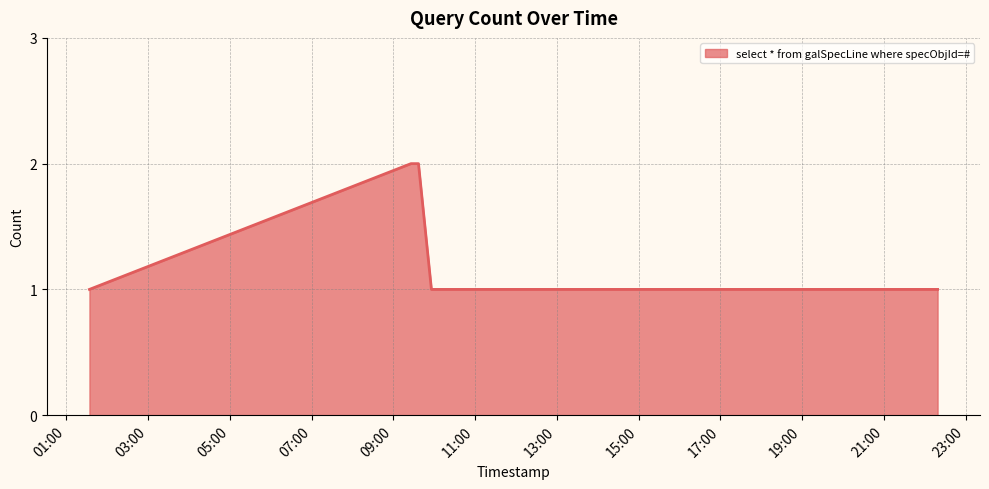

How many lines are shown in the chart?

1